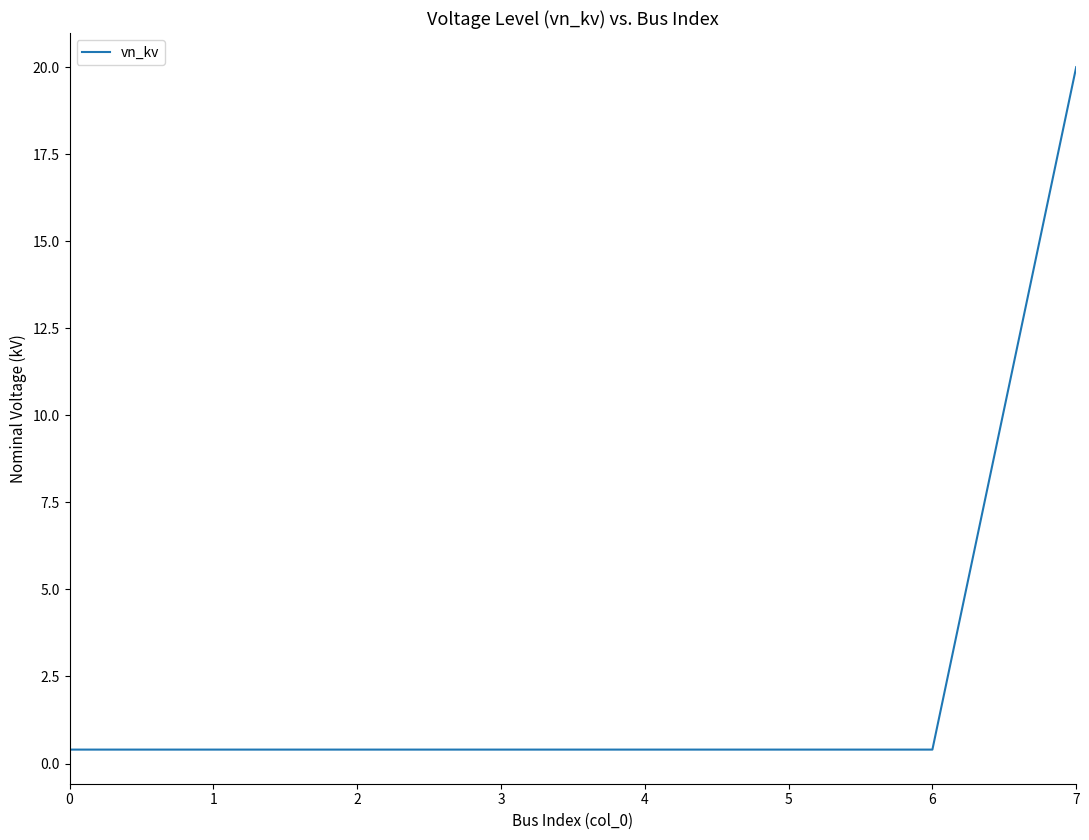

Reading right to left, extract all data points from this chart.

7=20.0	6=0.4	5=0.4	4=0.4	3=0.4	2=0.4	1=0.4	0=0.4